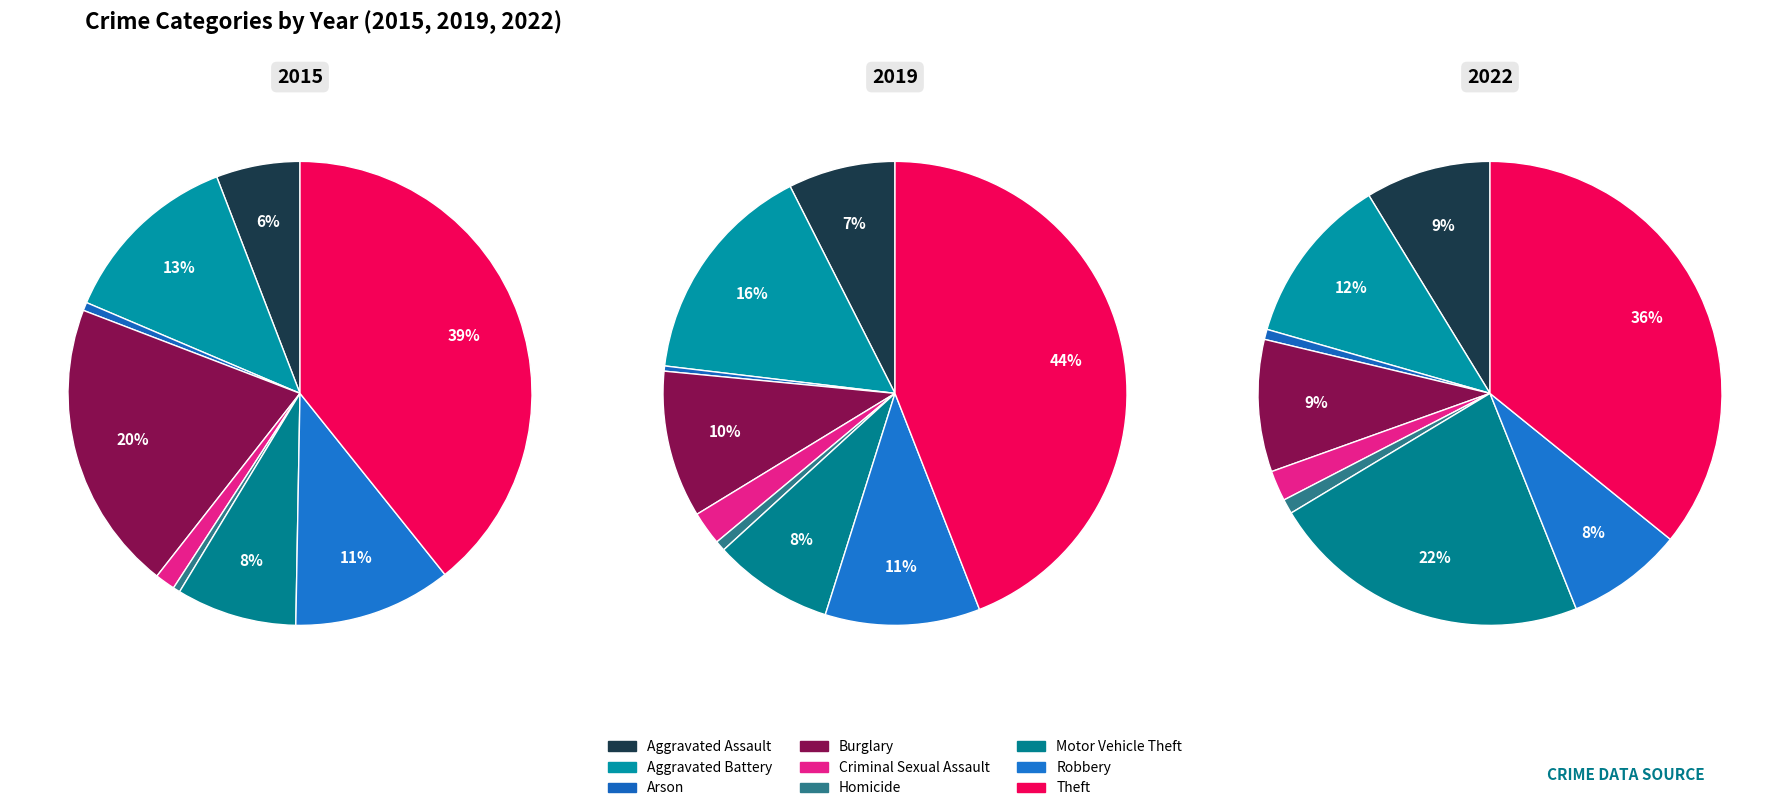

To the nearest percent, what portion does Aggravated Assault represent?

6%